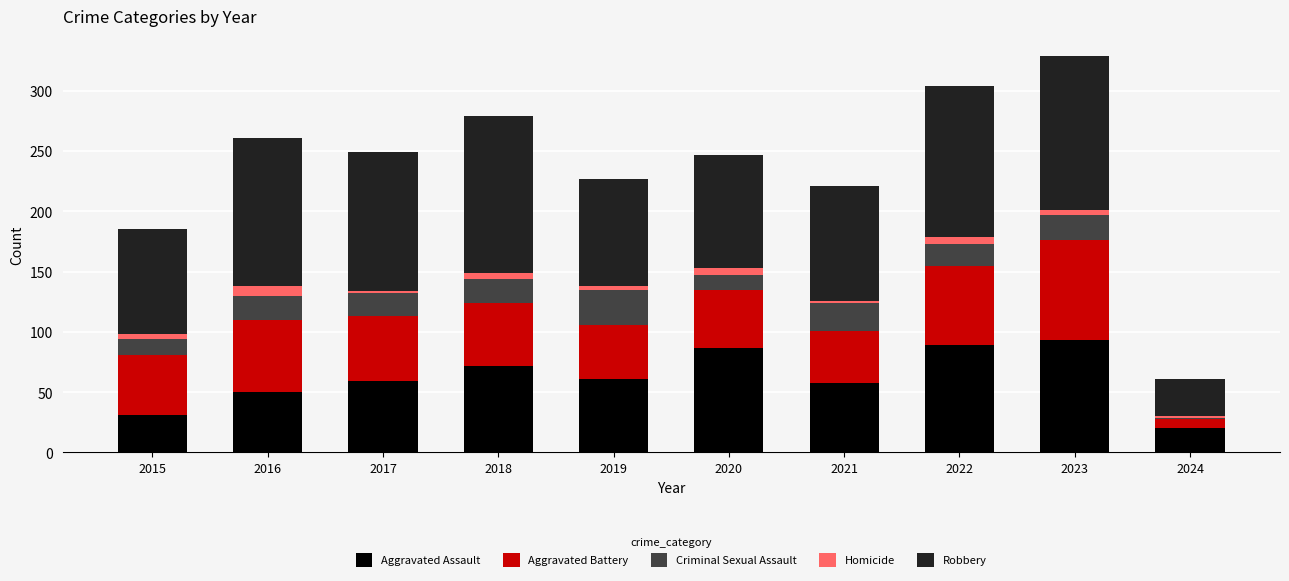

At which category is the sum across all series the highest?

2023